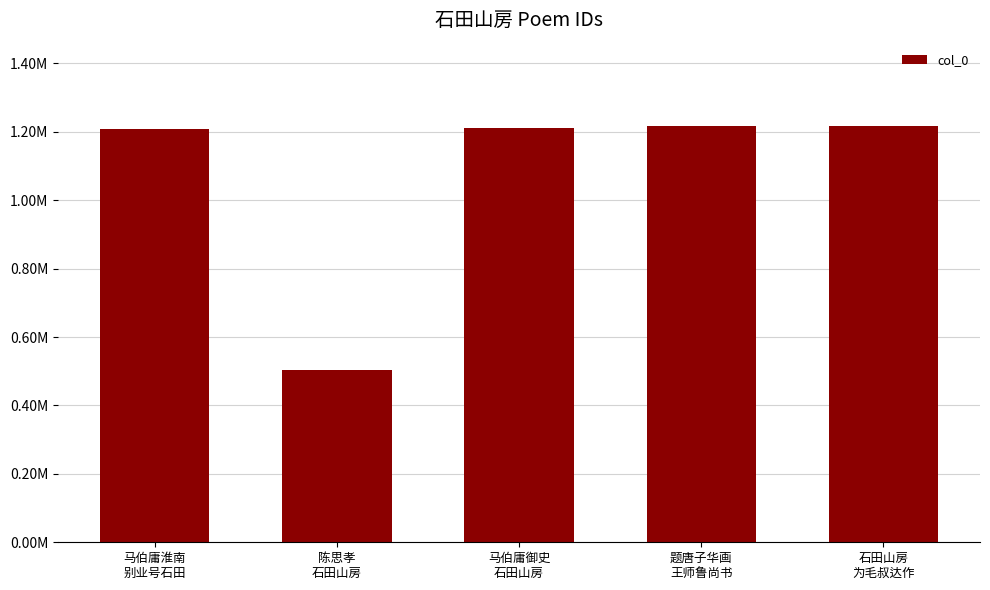

Which category has the highest value across all series?

题唐子华画
王师鲁尚书